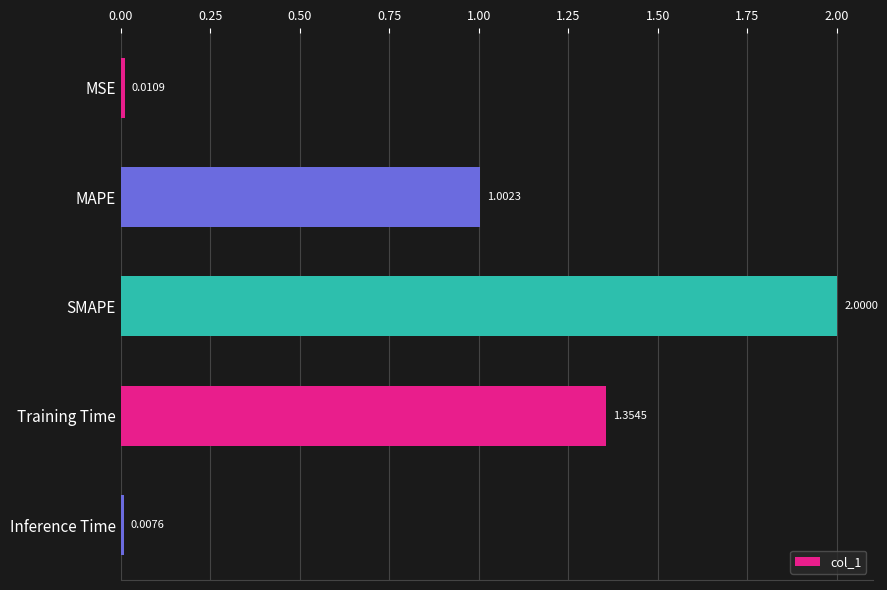

Rank the categories by value from lowest to highest.

Inference Time, MSE, MAPE, Training Time, SMAPE